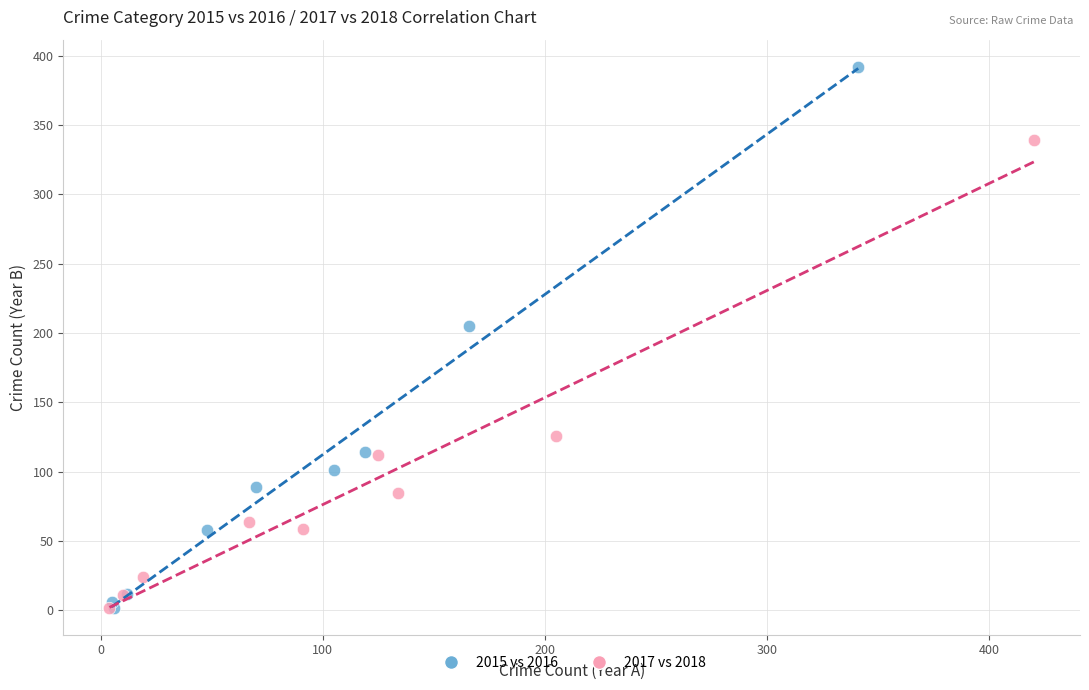

Which series has the widest spread of Y values?

2015 vs 2016